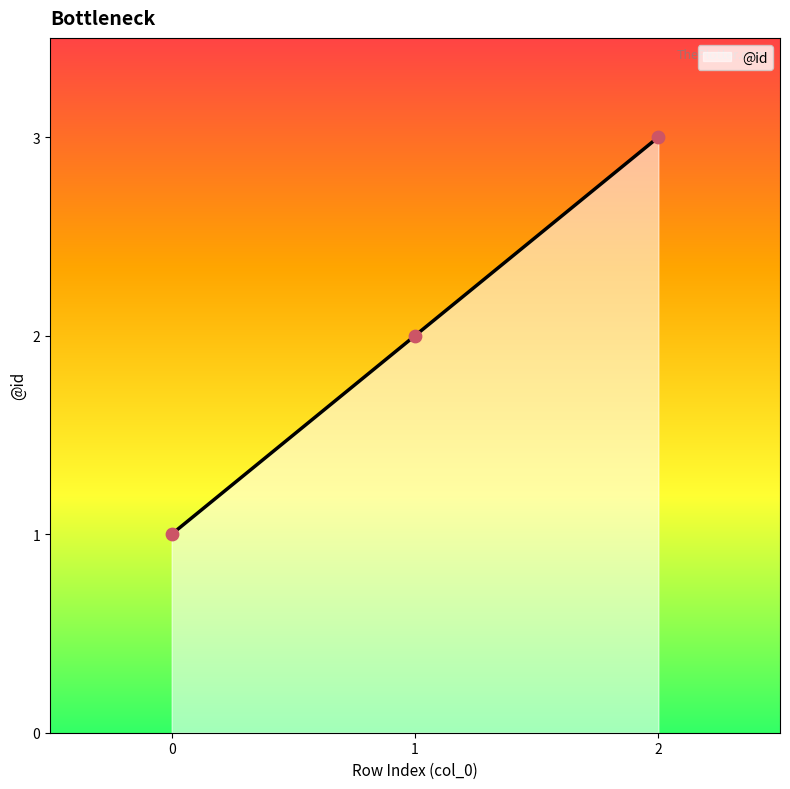

Between 2 and 0, which is larger?

2